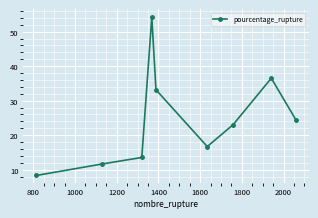

What is the value of the 6th point from the left?

16.7